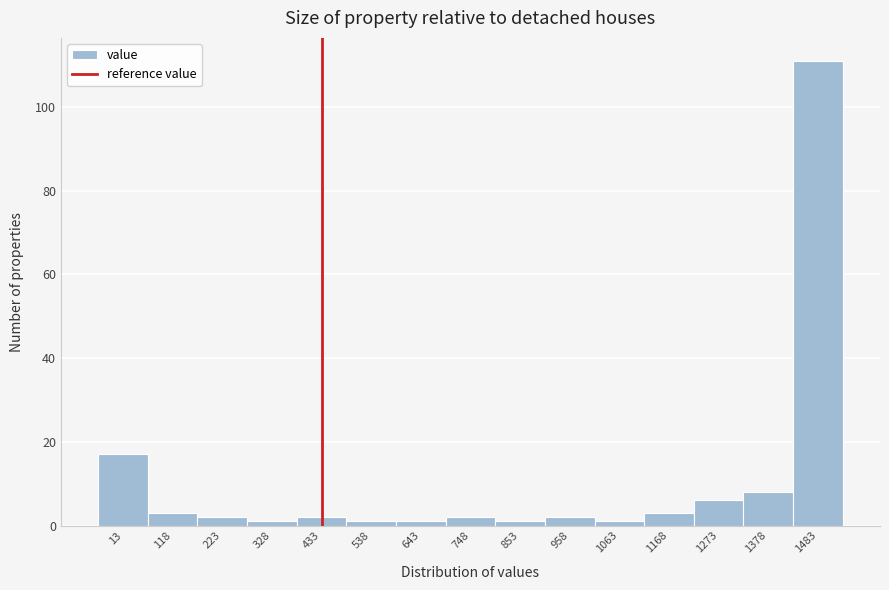

Reading left to right, extract all data points from this chart.

13=17	118=3	223=2	328=1	433=2	538=1	643=1	748=2	853=1	958=2	1063=1	1168=3	1273=6	1378=8	1483=111